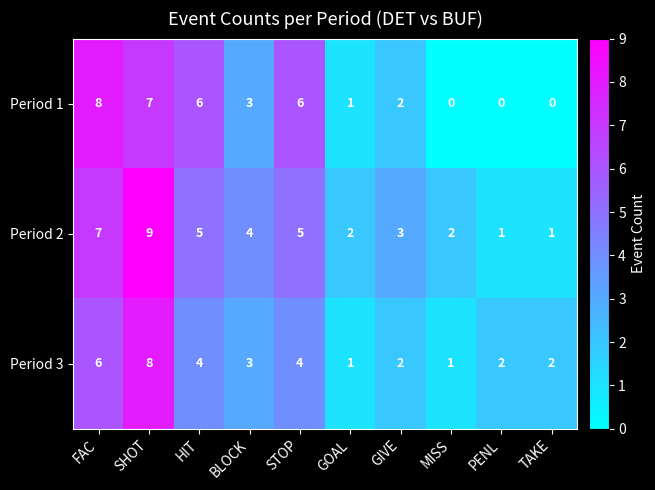

Rank the series at STOP from lowest to highest value.

Period 3, Period 2, Period 1